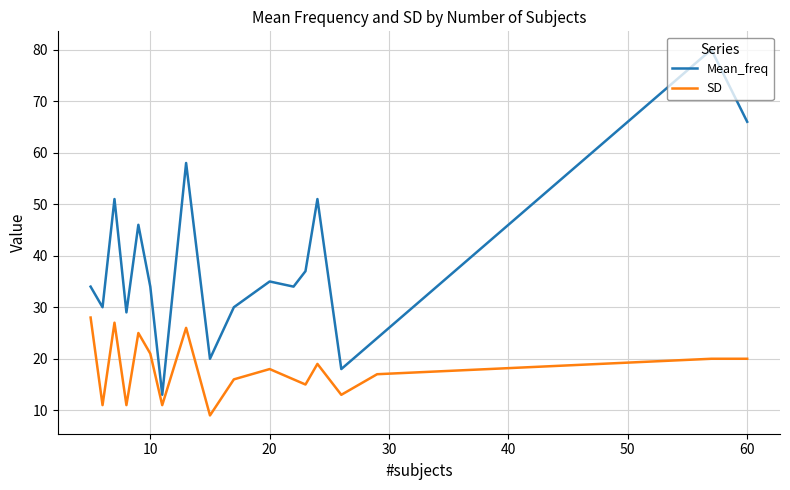

List the series in order of their overall mean, highest first.

Mean_freq, SD